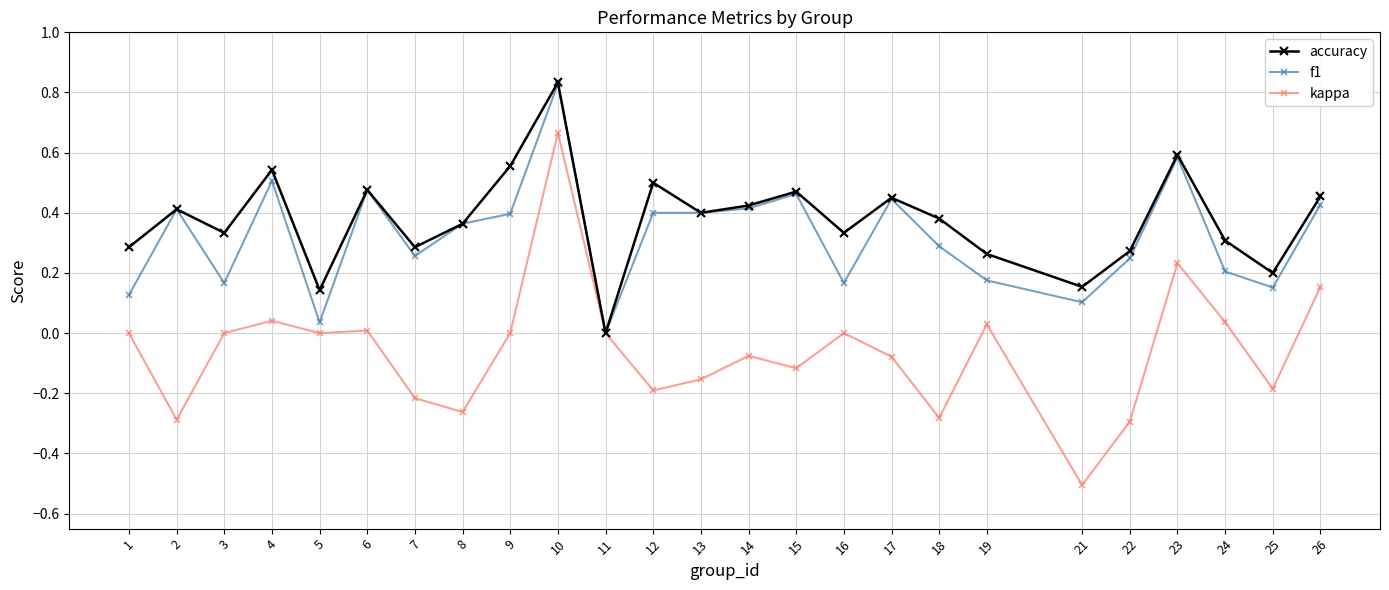

Is the value of f1 at 2 greater than the value of kappa at 1?

Yes